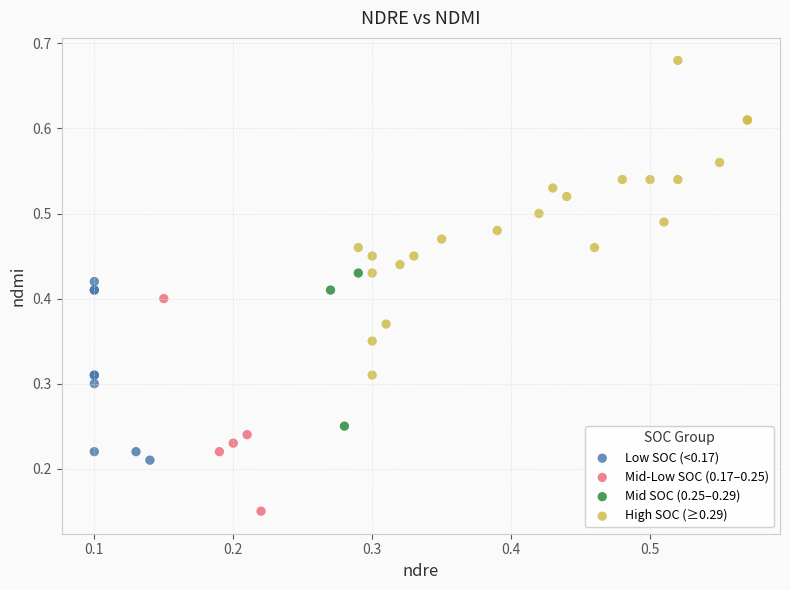

Which series contains the highest Y value?

High SOC (≥0.29)